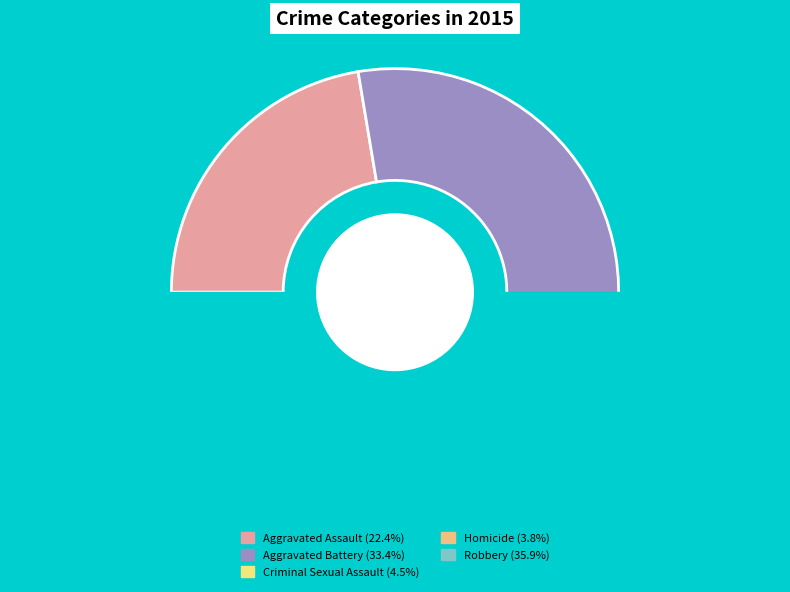

What is the largest slice in the pie chart?

Robbery